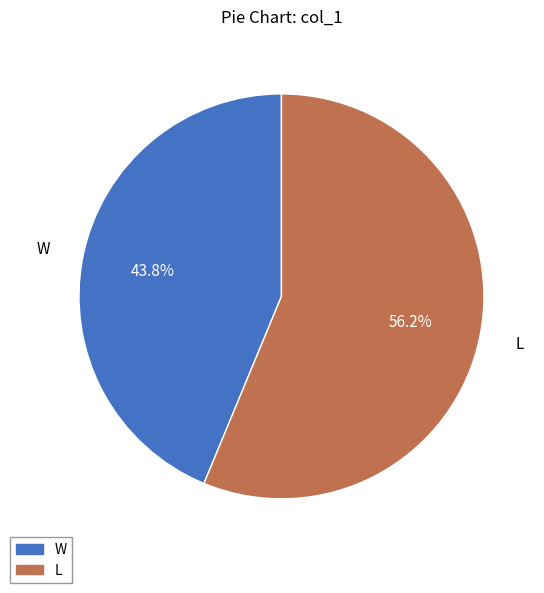

Which slice is the largest?

L